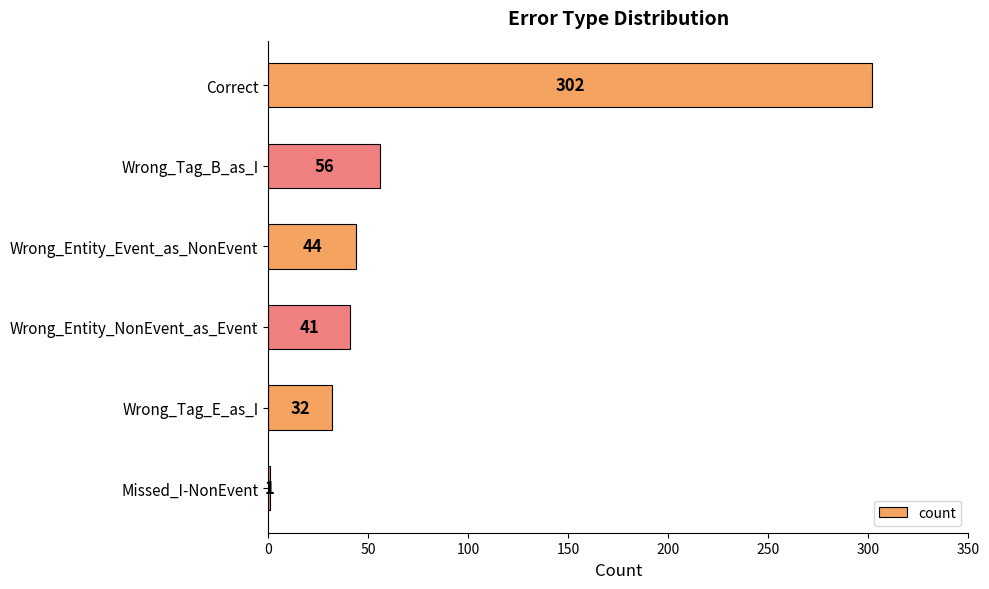

Between Wrong_Entity_NonEvent_as_Event and Correct, which is larger?

Correct